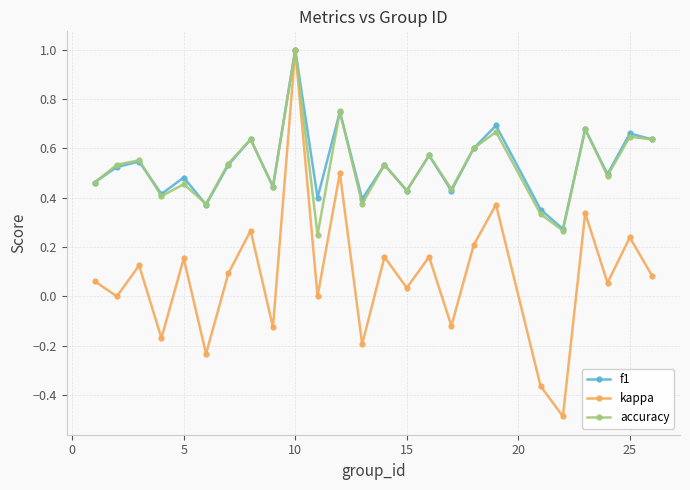

Which series has the widest spread of values?

kappa